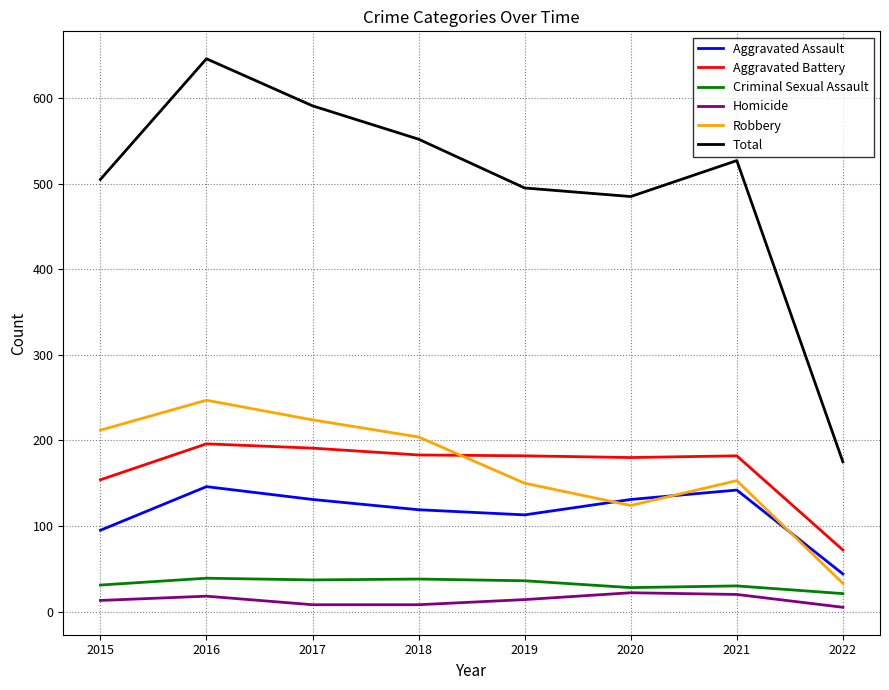

Is this an area chart (filled region under the line)?

No